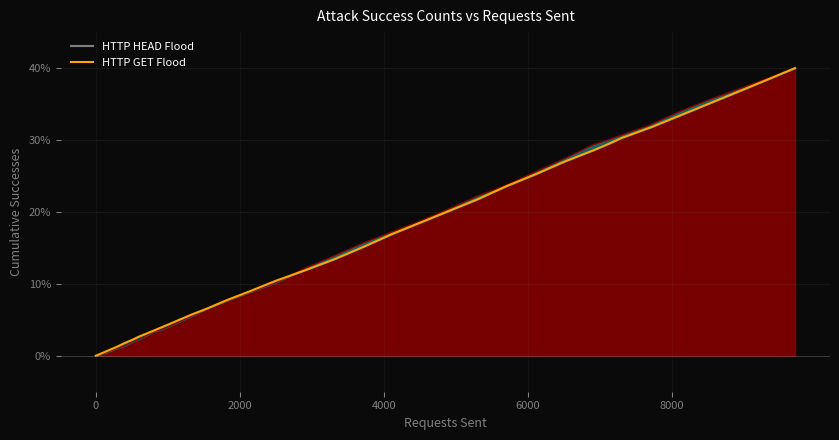

Reading left to right, transcribe all the data shown in this chart.

0.0	0.4	0.8	1.3	1.8	2.2	2.7	3.1	3.5	3.9	4.4	5.0	5.8	6.6	7.7	8.9	10.5	11.9	13.4	15.1	16.9	18.5	20.1	21.8	23.6	25.2	27.0	28.6	29.4	29.4	29.4	29.4	30.3	31.7	31.8	33.4	35.0	36.7	38.3	40.0